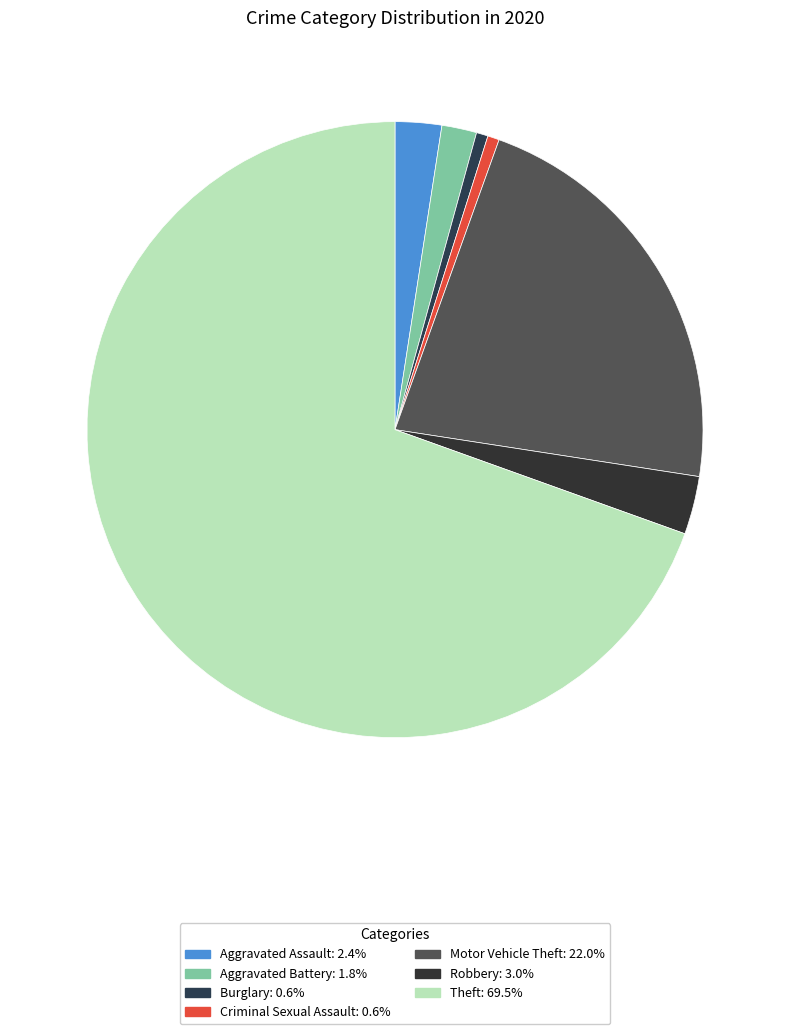

Combined, what portion of the pie is Burglary and Criminal Sexual Assault?

1.2%